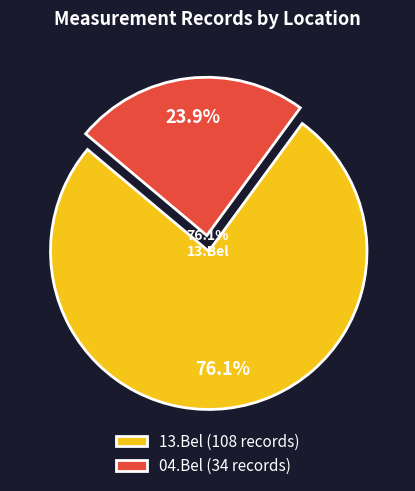

To the nearest percent, what is the combined percentage of 13.Bel and 04.Bel?

100%